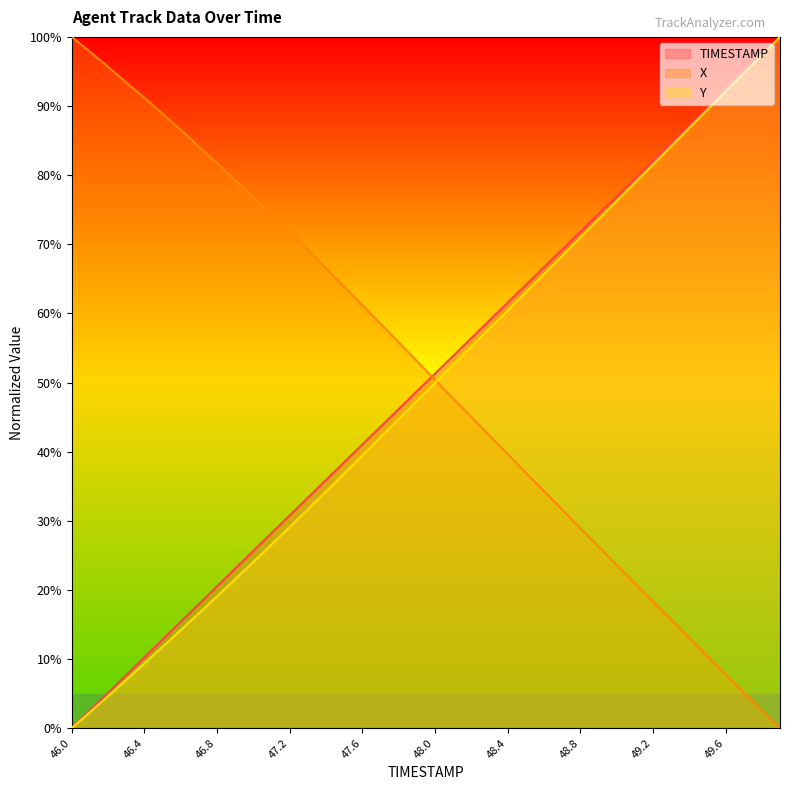

Does the chart display data point markers on the line(s)?

No